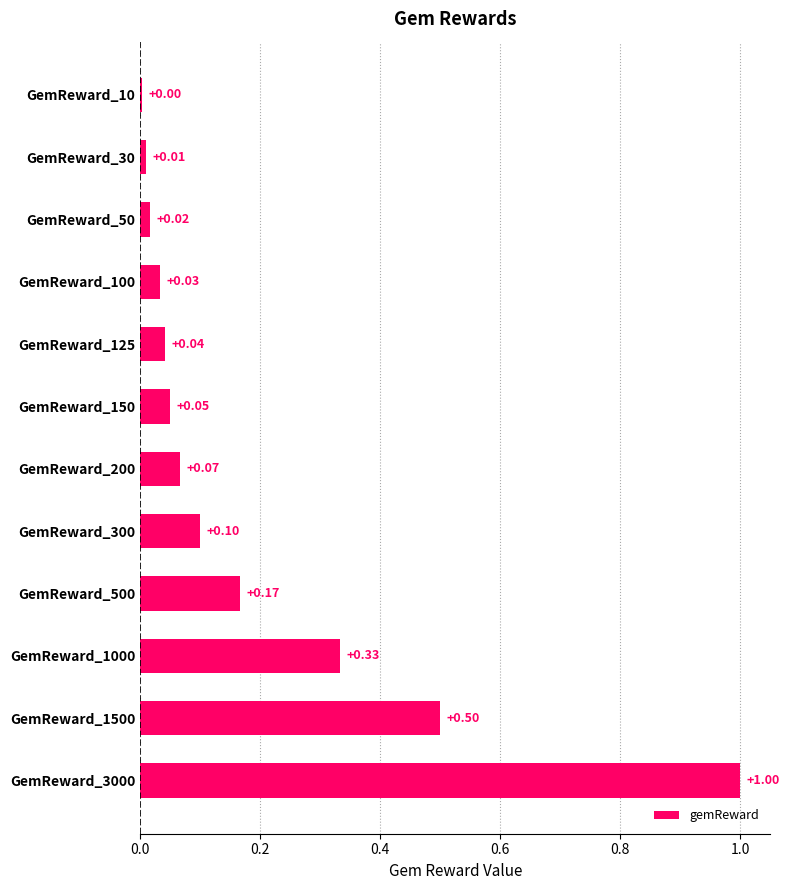

Does the chart contain stacked bars?

No